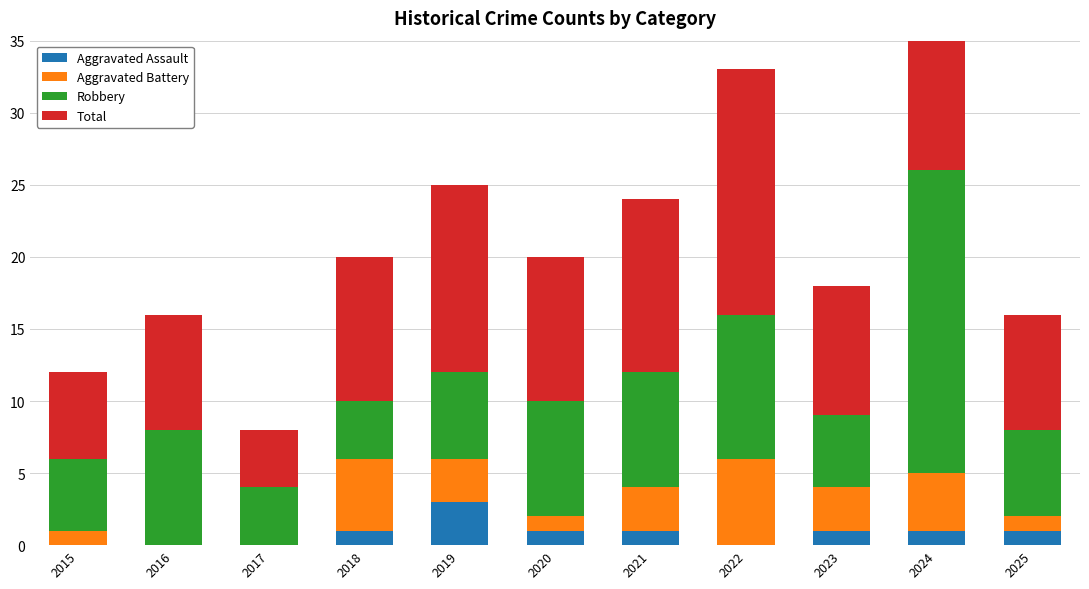

Reading left to right, what are all the values shown in this chart?

Aggravated Assault: 2015=0	2016=0	2017=0	2018=1	2019=3	2020=1	2021=1	2022=0	2023=1	2024=1	2025=1
Aggravated Battery: 2015=1	2016=0	2017=0	2018=5	2019=3	2020=1	2021=3	2022=6	2023=3	2024=4	2025=1
Robbery: 2015=5	2016=8	2017=4	2018=4	2019=6	2020=8	2021=8	2022=10	2023=5	2024=21	2025=6
Total: 2015=6	2016=8	2017=4	2018=10	2019=13	2020=10	2021=12	2022=17	2023=9	2024=26	2025=8